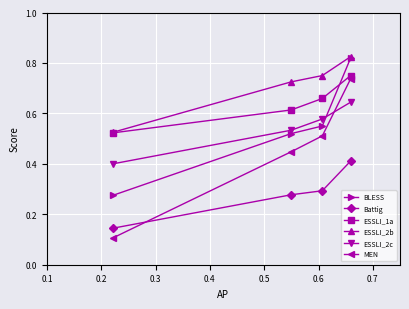

Count the ESSLI_1a values in the range 0 to 1.

4